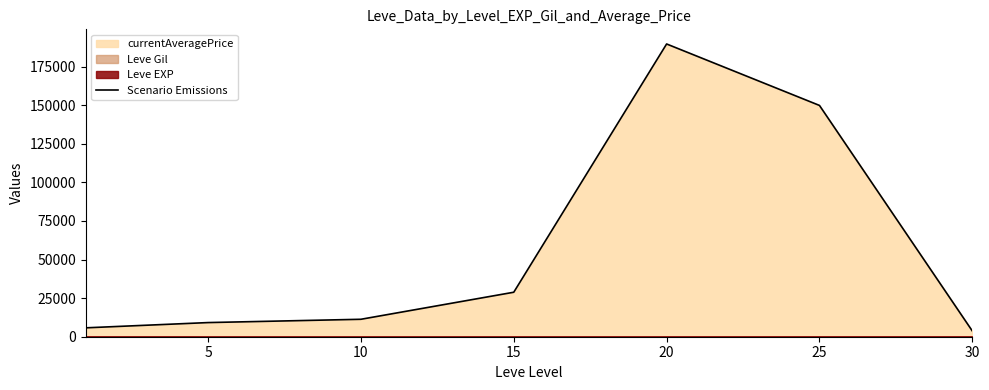

What is the change in value from 20 to 30?

-185944.1